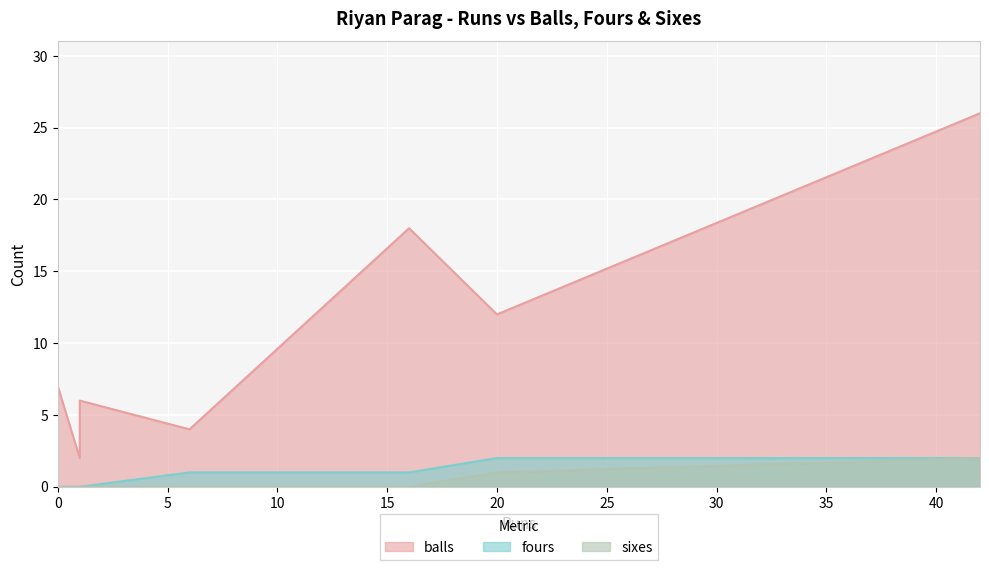

True or false: balls and sixes intersect in this chart.

False